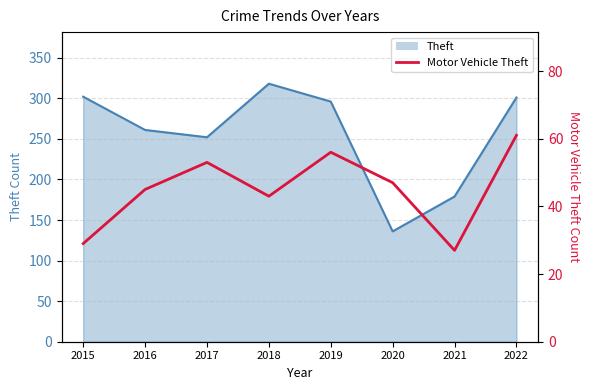

The value at 2018 is 69. True or false?

False